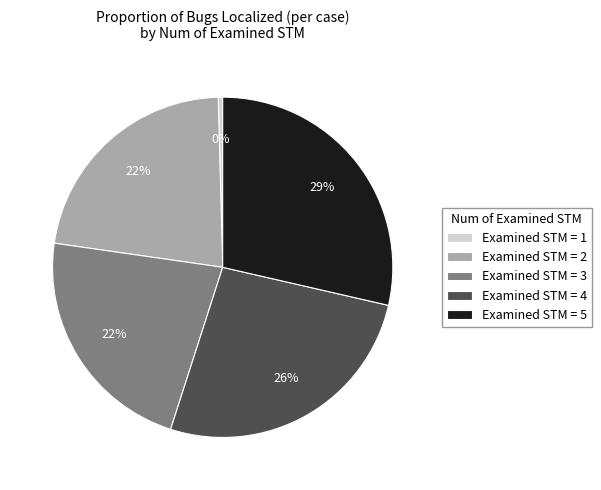

To the nearest percent, what percentage of the pie is Examined STM = 4?

26%